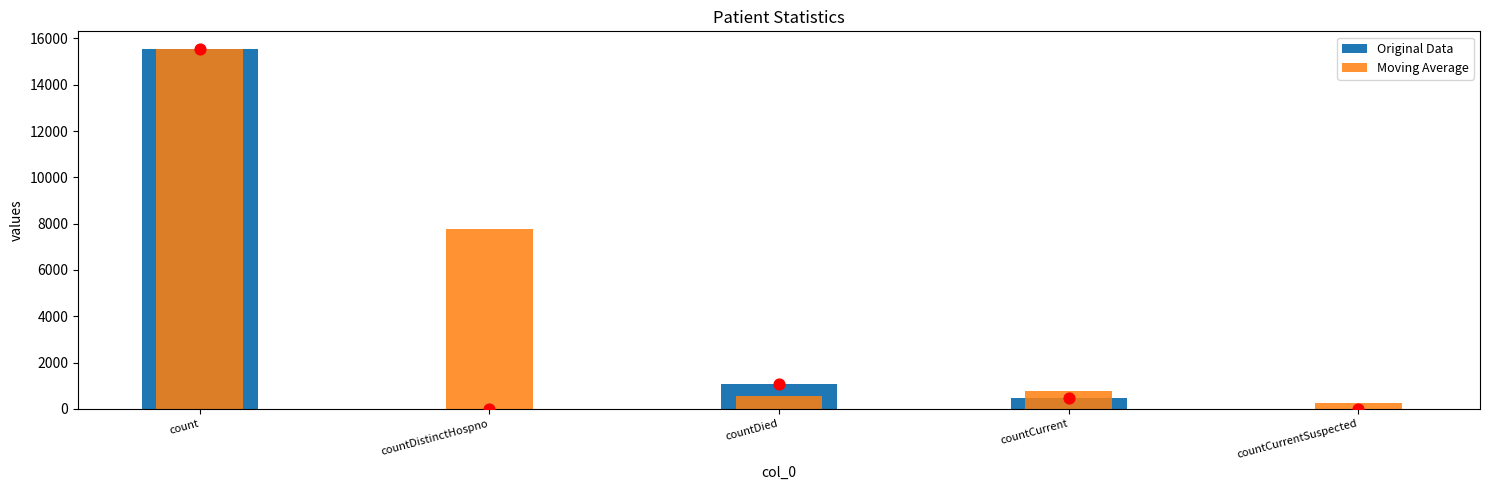

Which series contains the highest Y value?

Original Data